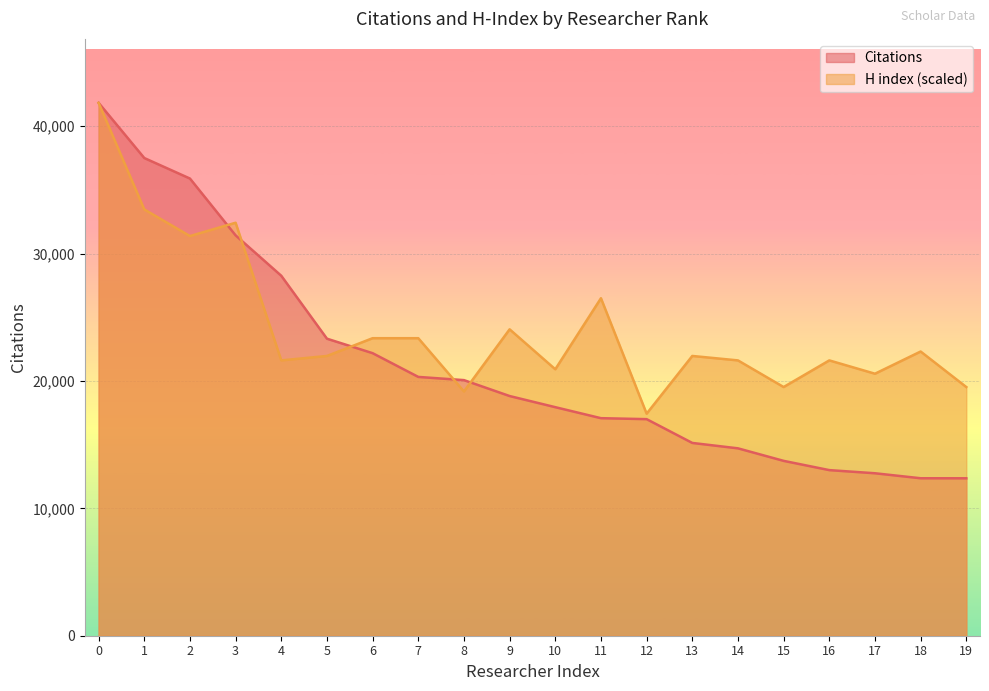

Reading right to left, extract all data points from this chart.

Citations: 12361.0	12364.0	12756.0	13003.0	13730.0	14713.0	15137.0	17005.0	17081.0	17945.0	18820.0	20069.0	20321.0	22185.0	23322.0	28263.0	31435.0	35897.0	37508.0	41841.0
H index: 19525.8	22315.2	20571.8	21617.9	19525.8	21617.9	21966.5	17433.8	26499.3	20920.5	24058.6	19177.1	23361.2	23361.2	21966.5	21617.9	32426.8	31380.8	33472.8	41841.0